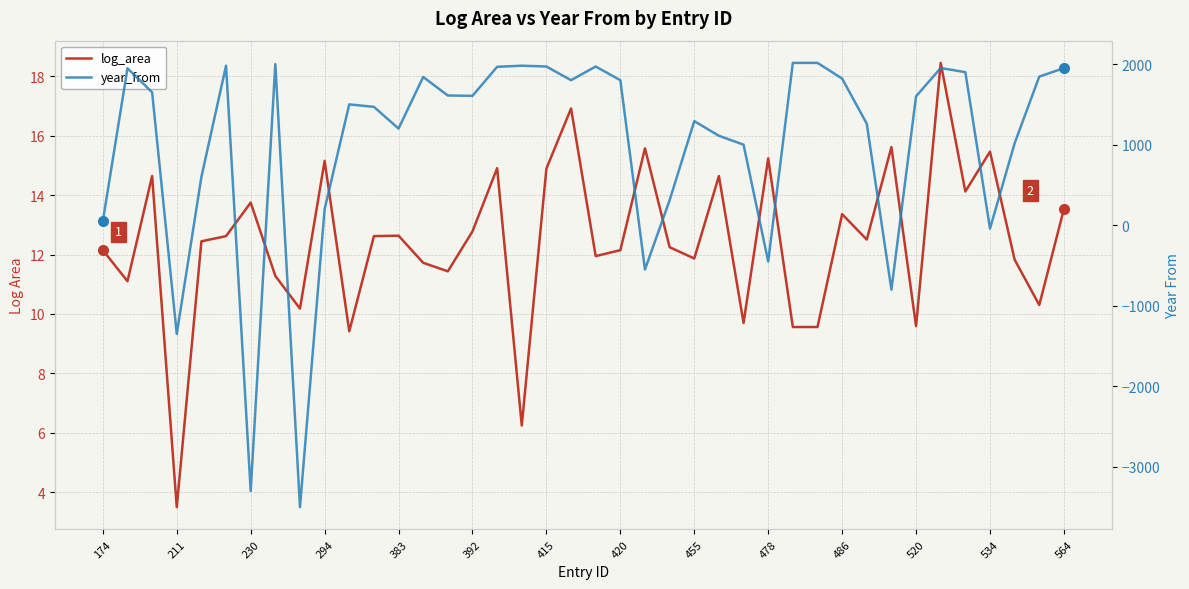

True or false: log_area has more than 1 interior local peaks.

True